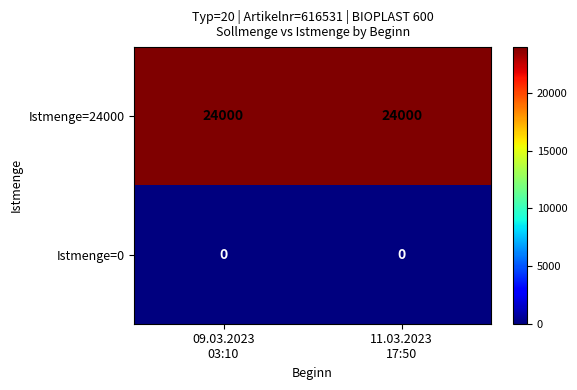

What is the greatest value displayed?

24000